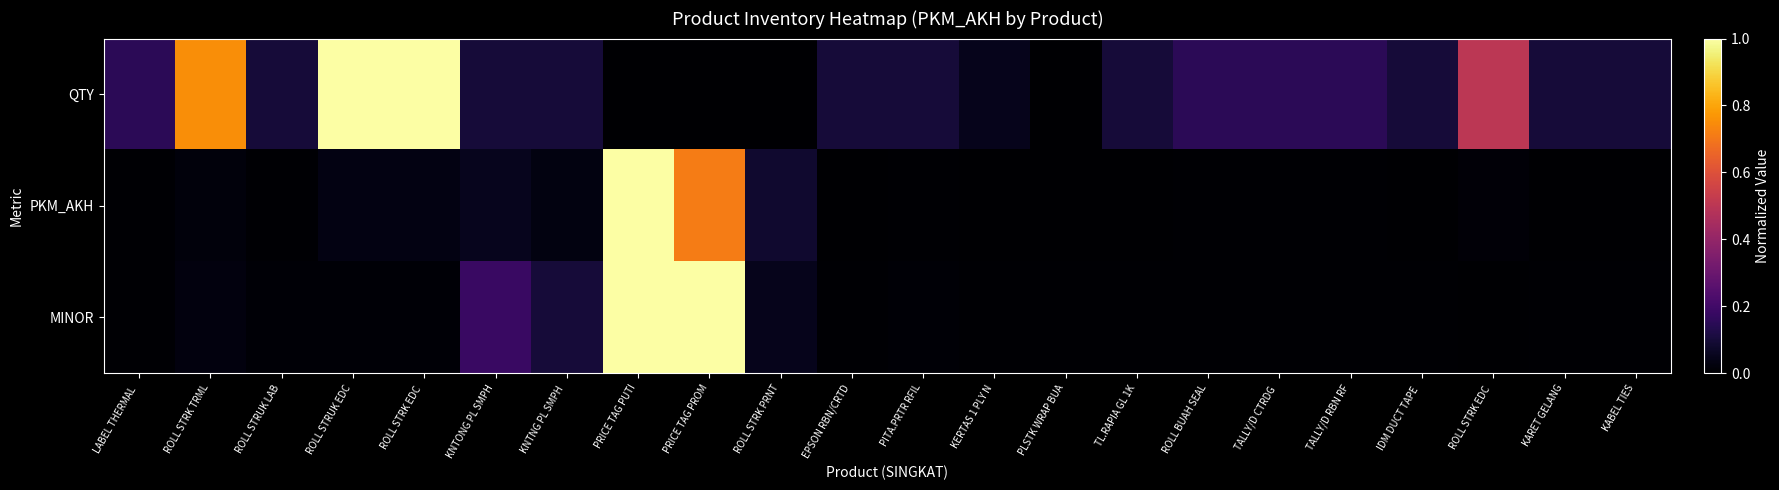

At which category is the sum across all series the highest?

PRICE TAG PUTI